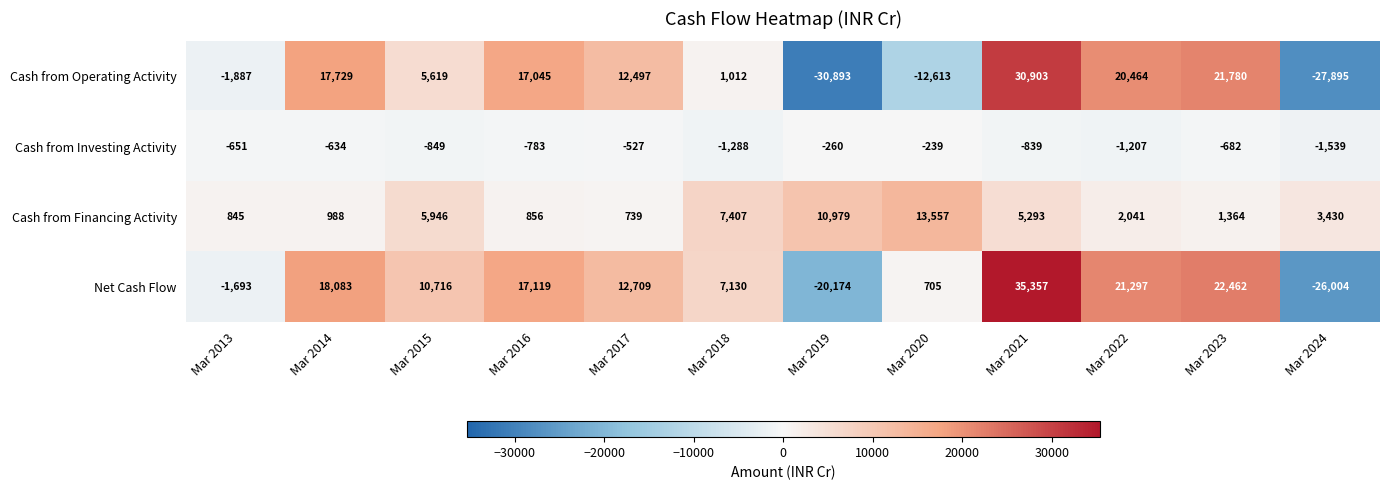

At which label does Cash from Investing Activity reach its minimum?

Mar 2024